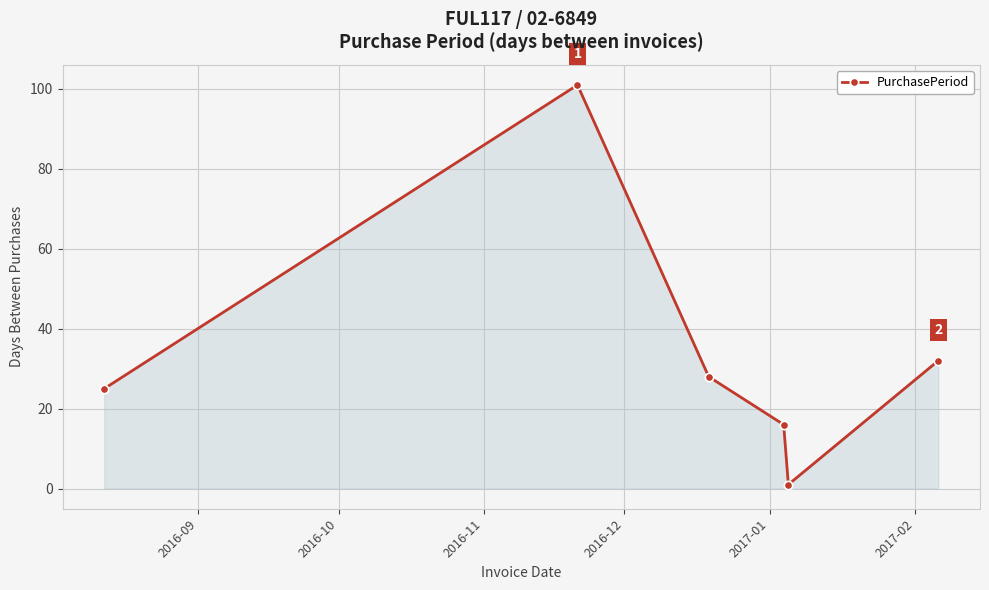

True or false: there are more than 0 points higher than both neighbors.

True